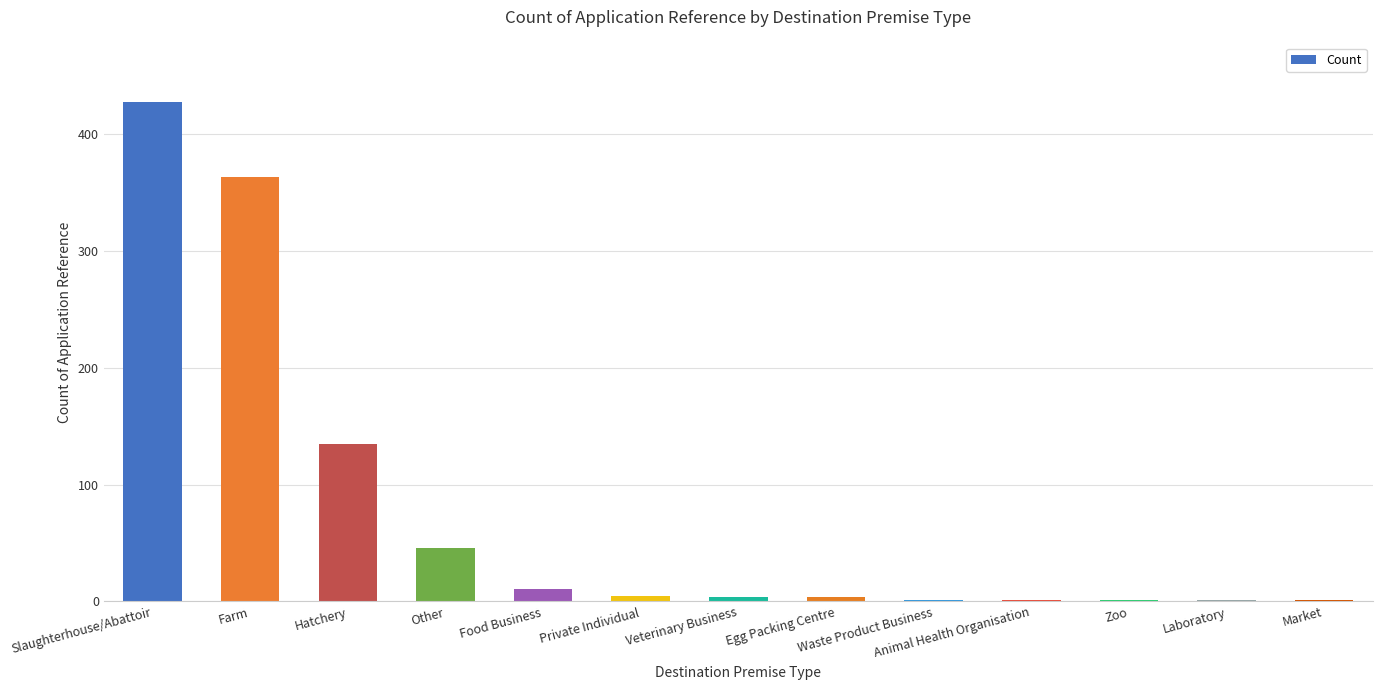

What is the maximum value shown in the chart?

427